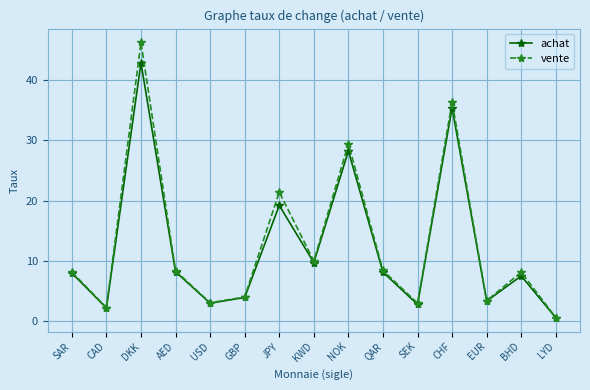

Which label corresponds to the smallest value in the chart?

LYD